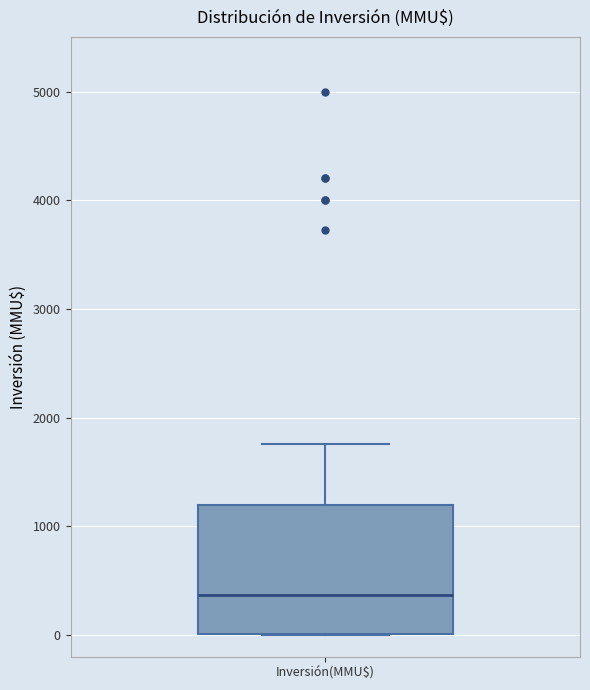

Where does the median line of the box for Inversión(MMU$) sit on the y-axis? The values are not printed on the chart, so give them approximately, as read against the axis.

400